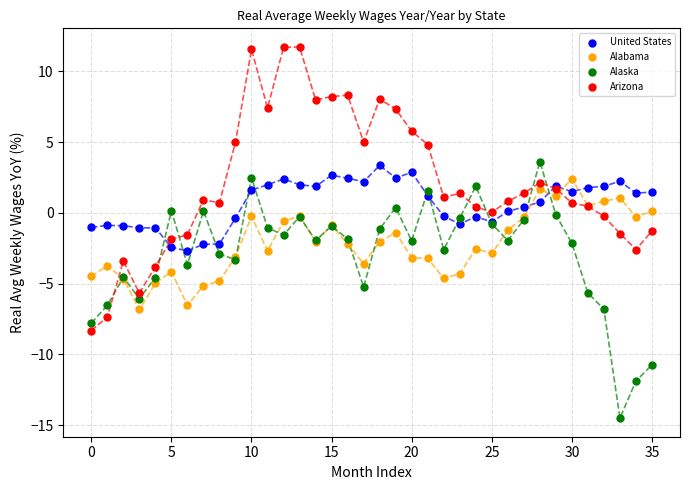

Which series contains the lowest Y value?

Alaska